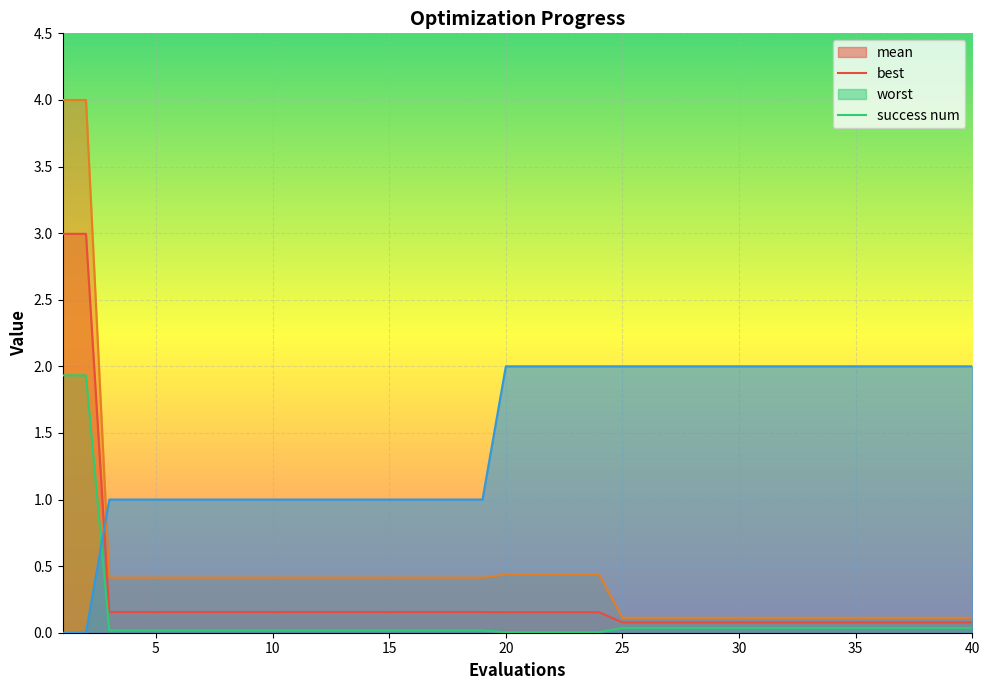

What is the difference between the second highest and minimum values in the mean series?

2.9